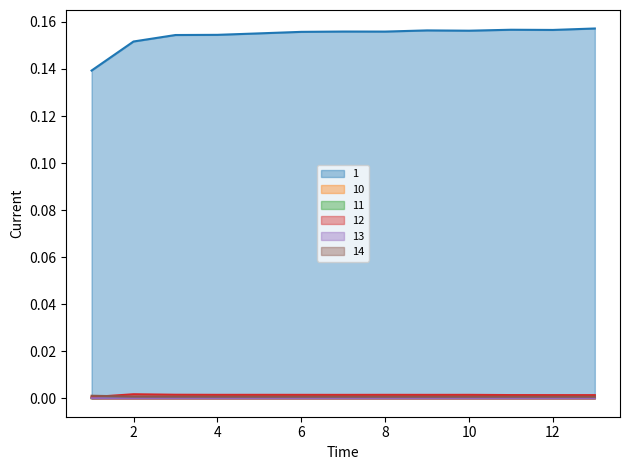

True or false: 11 and 14 intersect in this chart.

False